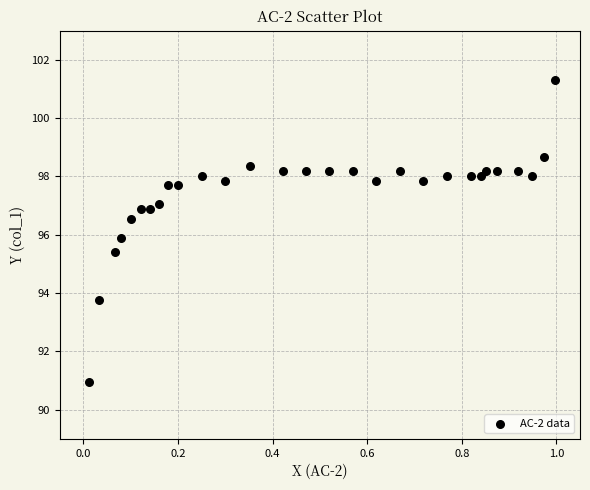

What is the range of X values (max minus min)?

1.0